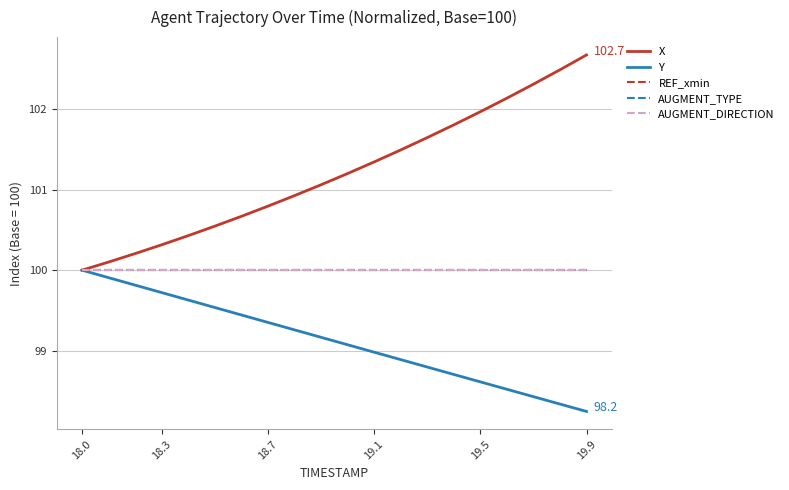

Reading right to left, list all the values displayed in this chart.

X: 102.7	102.5	102.3	102.1	102.0	101.8	101.6	101.5	101.3	101.2	101.1	100.9	100.8	100.7	100.5	100.4	100.3	100.2	100.1	100.0
Y: 98.2	98.3	98.4	98.5	98.6	98.7	98.8	98.9	99.0	99.1	99.2	99.3	99.4	99.4	99.5	99.6	99.7	99.8	99.9	100.0
REF_xmin: 100.0	100.0	100.0	100.0	100.0	100.0	100.0	100.0	100.0	100.0	100.0	100.0	100.0	100.0	100.0	100.0	100.0	100.0	100.0	100.0
AUGMENT_TYPE: 100.0	100.0	100.0	100.0	100.0	100.0	100.0	100.0	100.0	100.0	100.0	100.0	100.0	100.0	100.0	100.0	100.0	100.0	100.0	100.0
AUGMENT_DIRECTION: 100.0	100.0	100.0	100.0	100.0	100.0	100.0	100.0	100.0	100.0	100.0	100.0	100.0	100.0	100.0	100.0	100.0	100.0	100.0	100.0